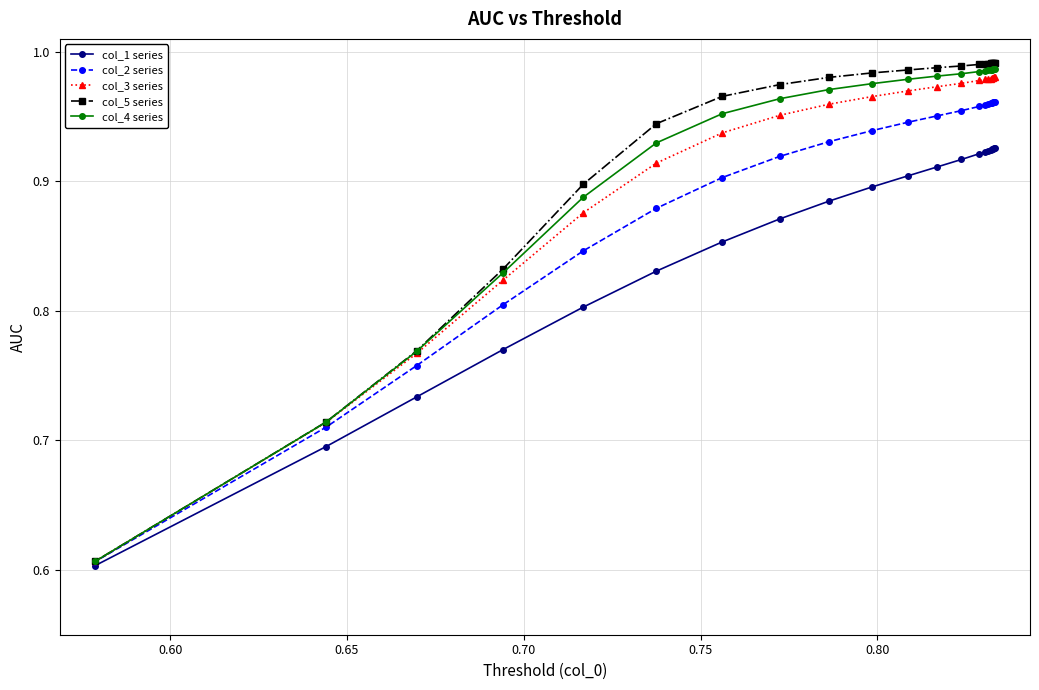

Which series has the widest spread of values?

col_5 series